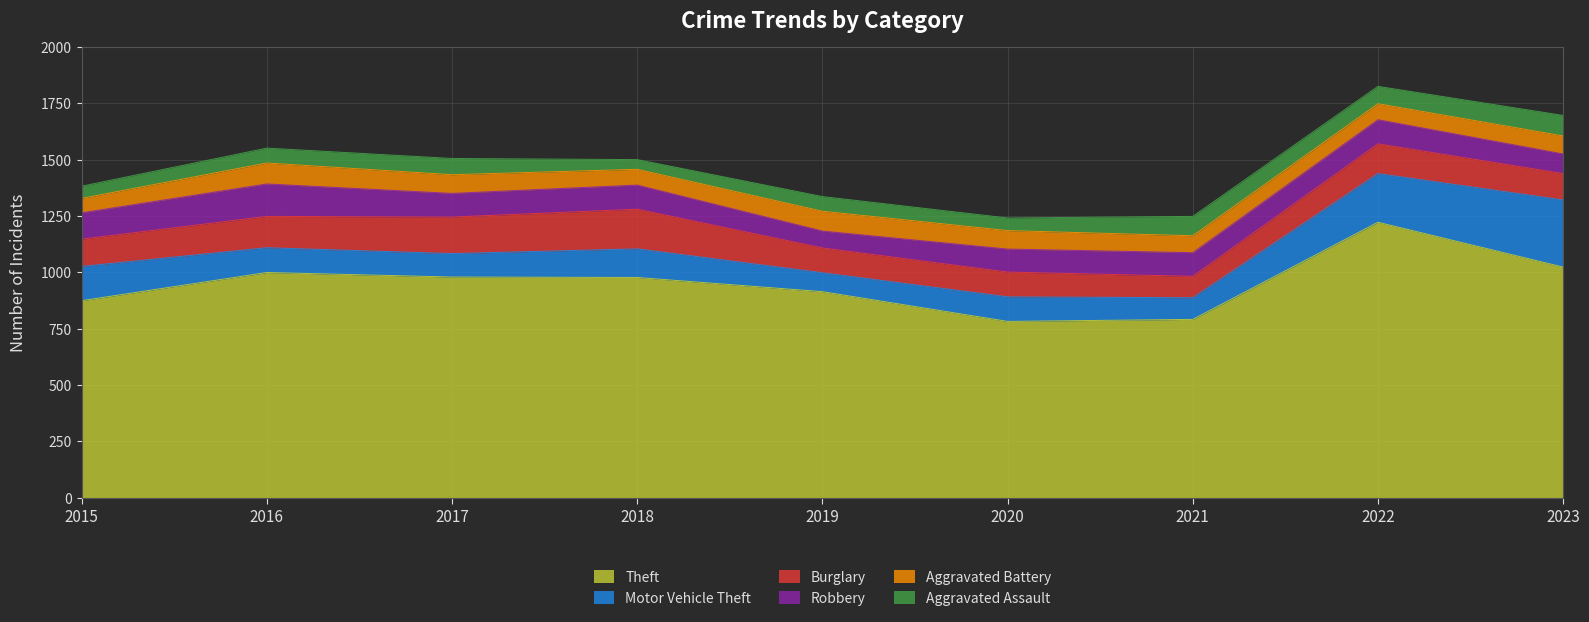

At which category is the sum across all series the highest?

2022